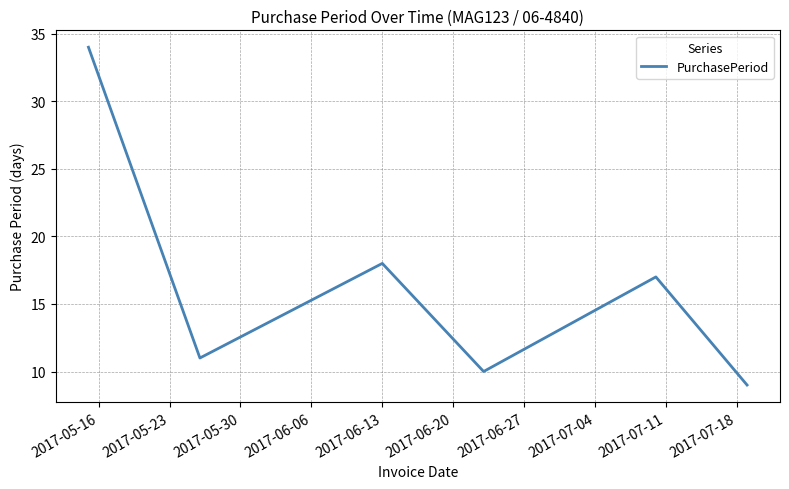

What is the minimum value shown in the chart?

9